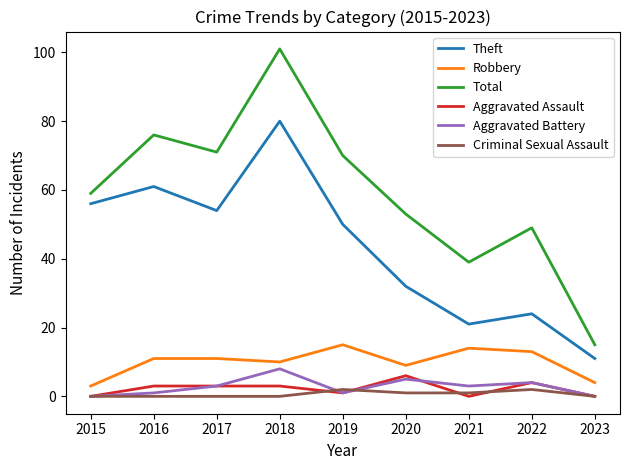

Read the Total value at 2015.

59